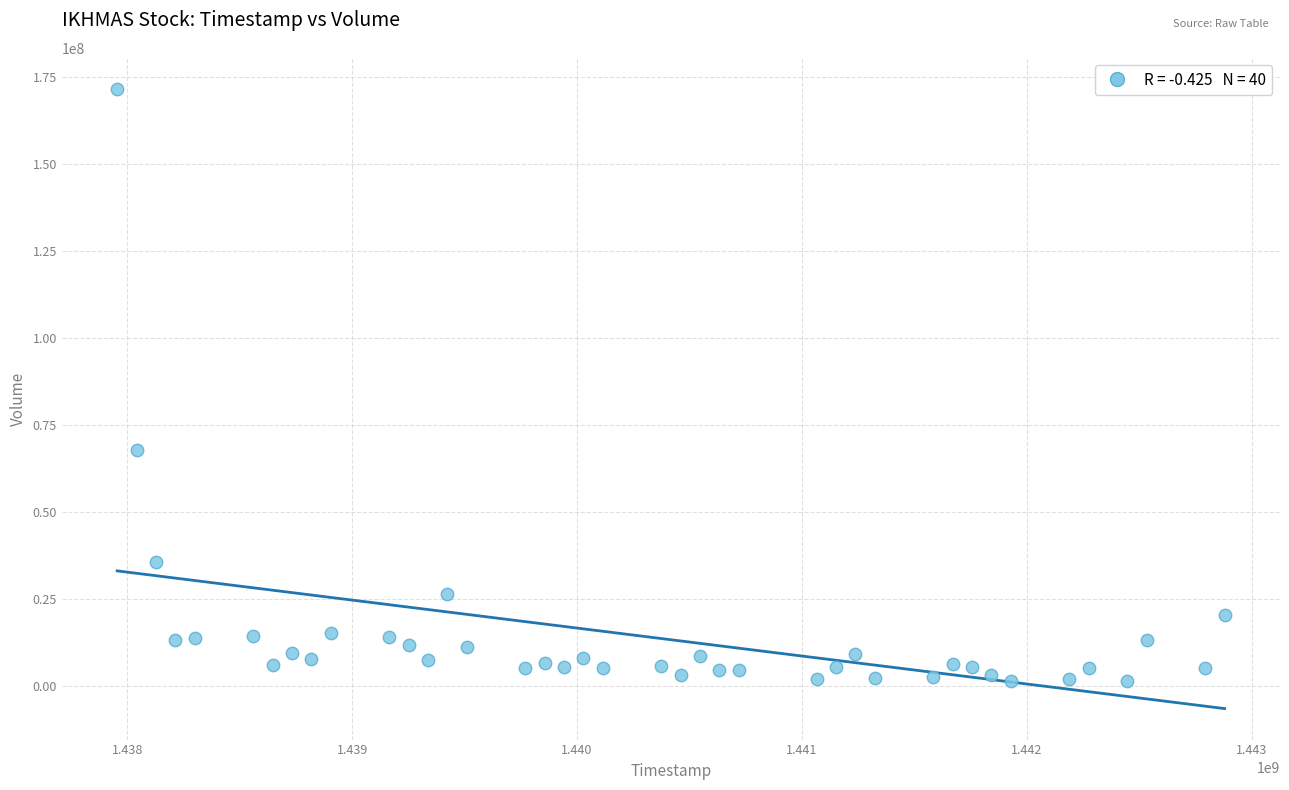

What is the range of Y values (max minus min)?

170210700